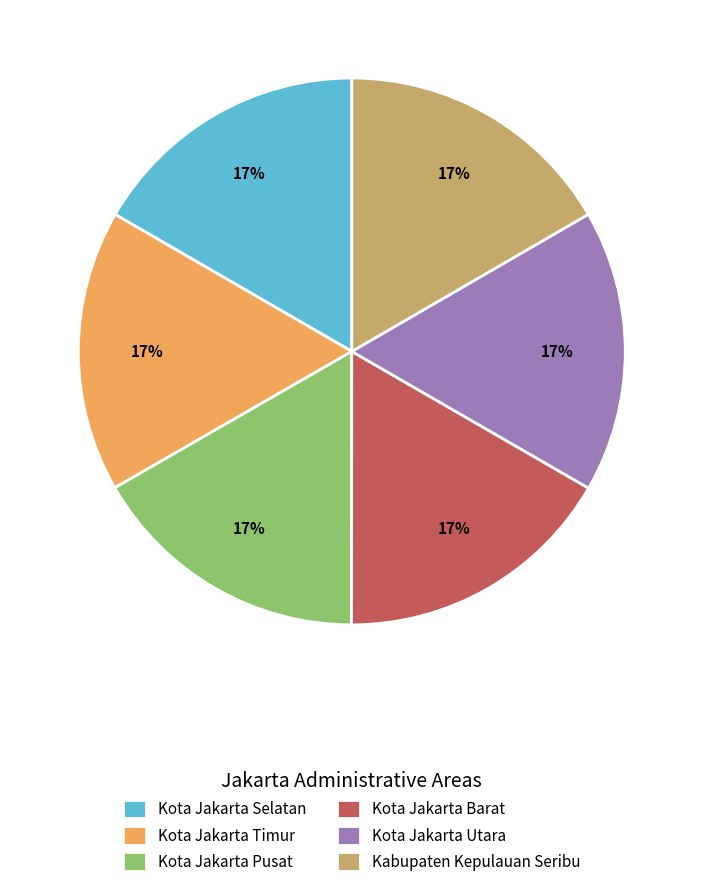

Count the number of slices in the pie.

6